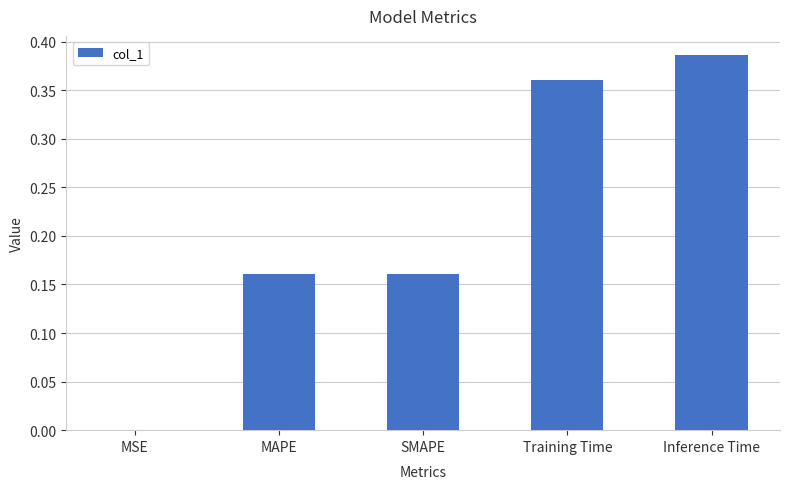

At which category does the chart reach its peak across all series?

Inference Time